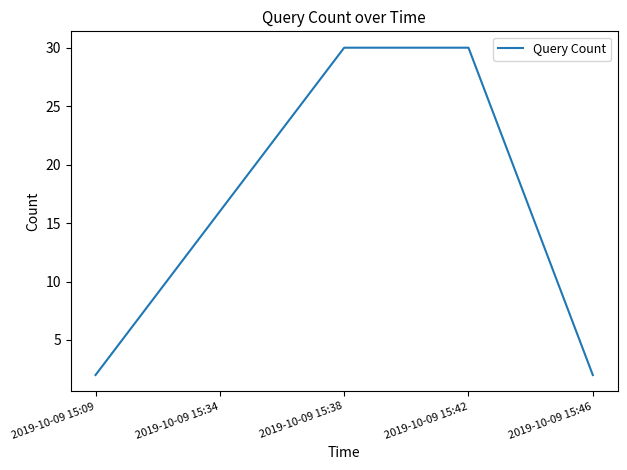

The chart shows a value of 21 at 2019-10-09 15:34. True or false?

False